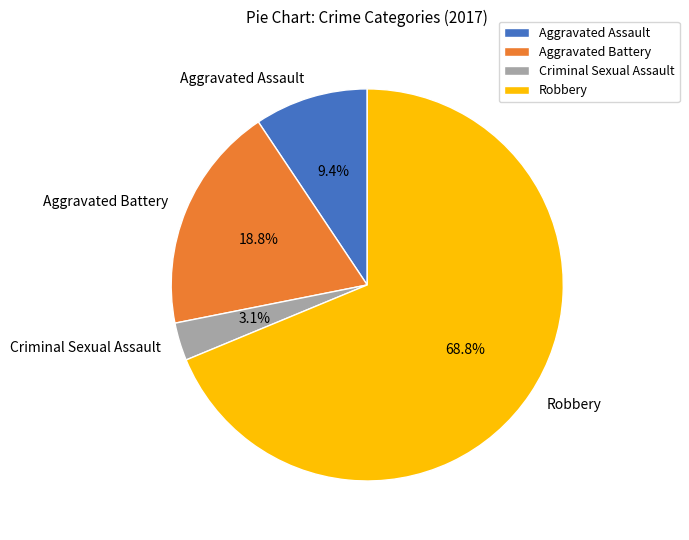

Which has a higher value, Aggravated Battery or Criminal Sexual Assault?

Aggravated Battery